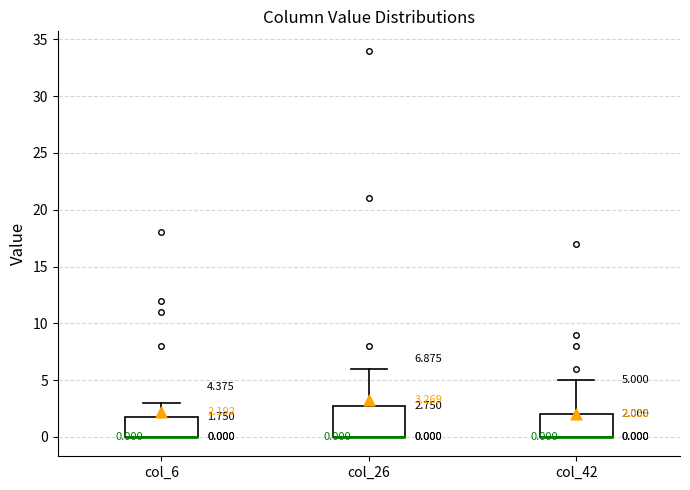

Comparing the boxes themselves (not the whiskers), which one is the tallest?

col_26